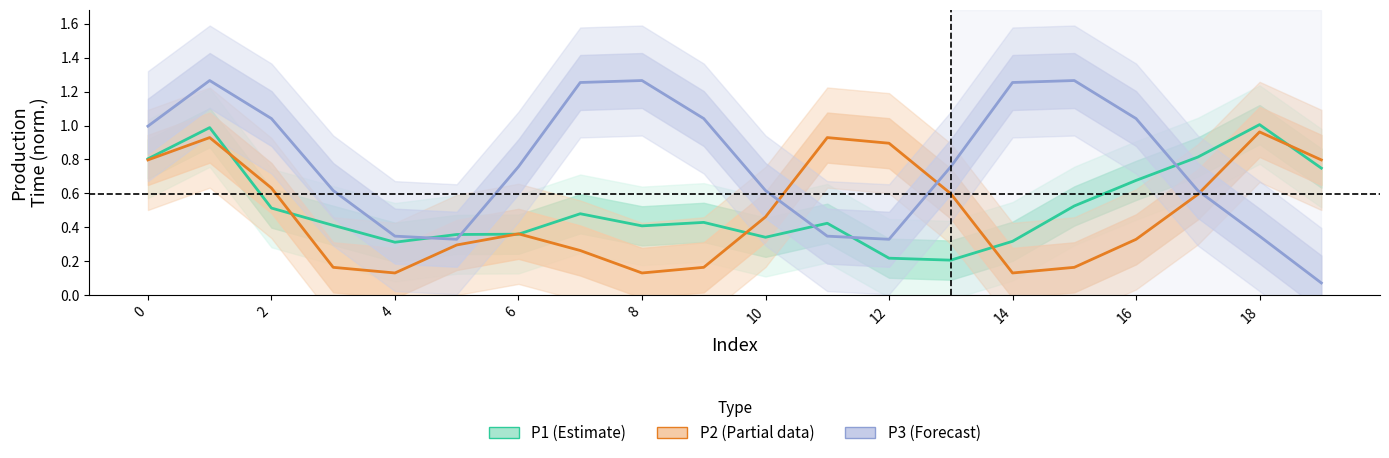

What is the difference between the second highest and minimum values in the P2 (Partial) series?

0.8